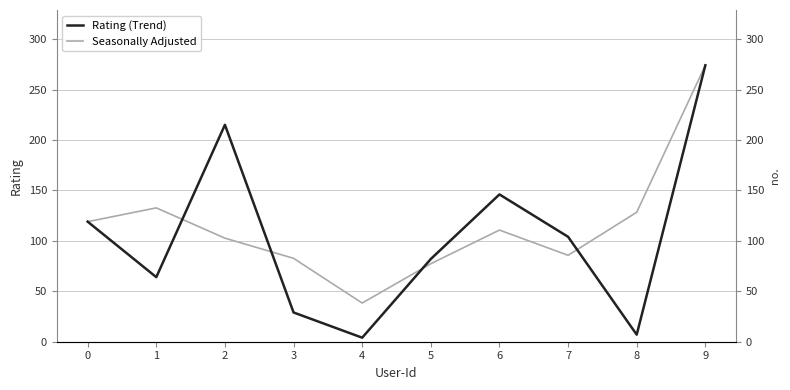

Which series has the largest total across all categories?

Seasonally Adjusted